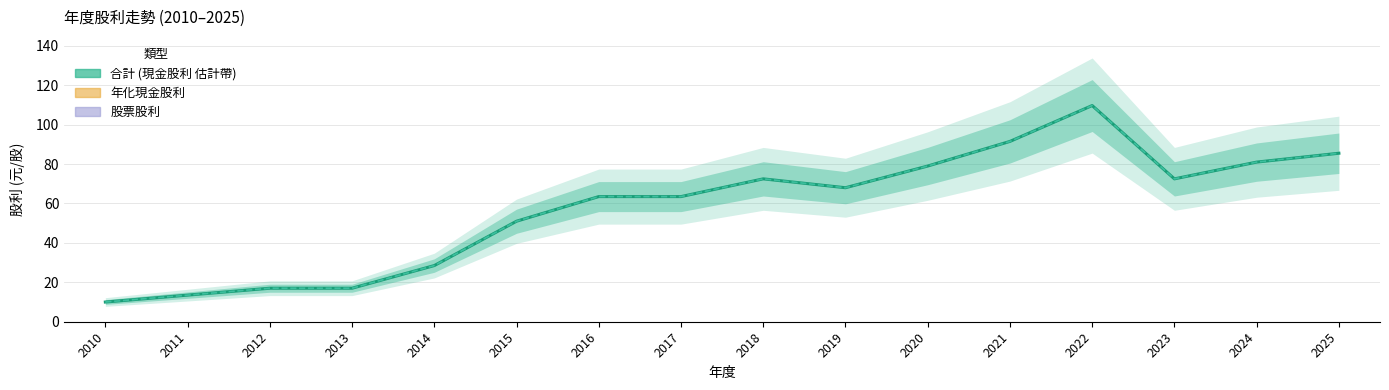

Which series has the largest total across all categories?

現金股利 (合計)